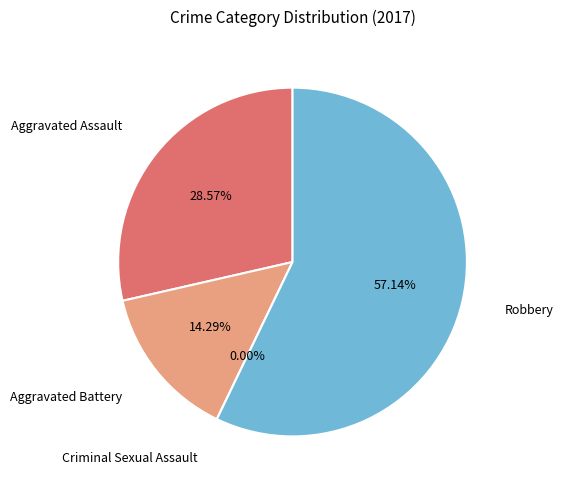

Is it true that Criminal Sexual Assault is 0% of the pie?

True